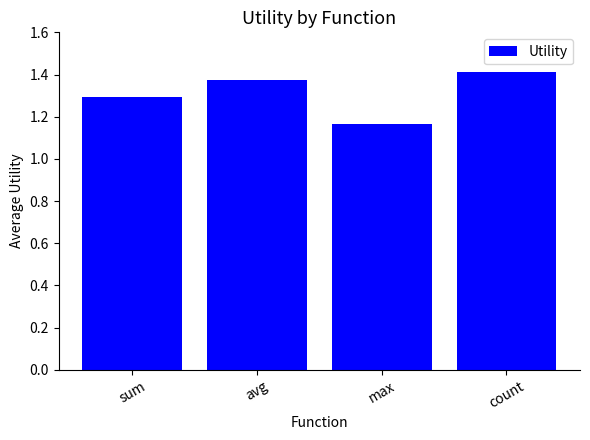

What is the difference between the maximum and minimum values?

0.2